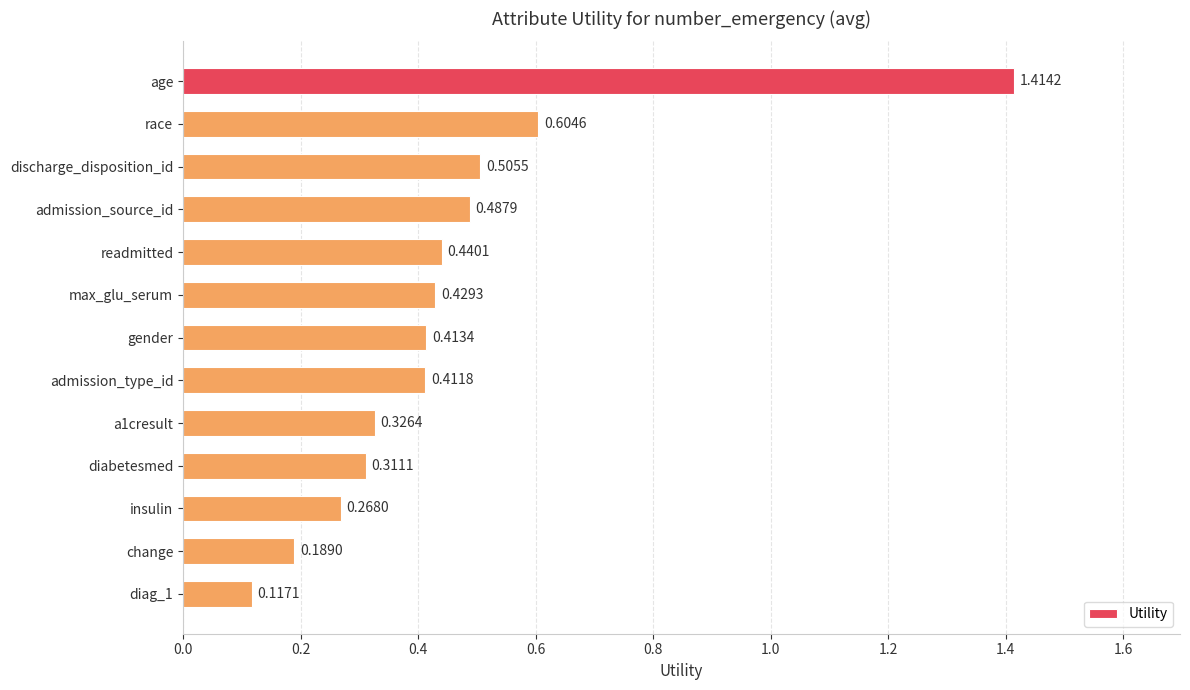

What is the label of the 8th bar from the bottom?

max_glu_serum